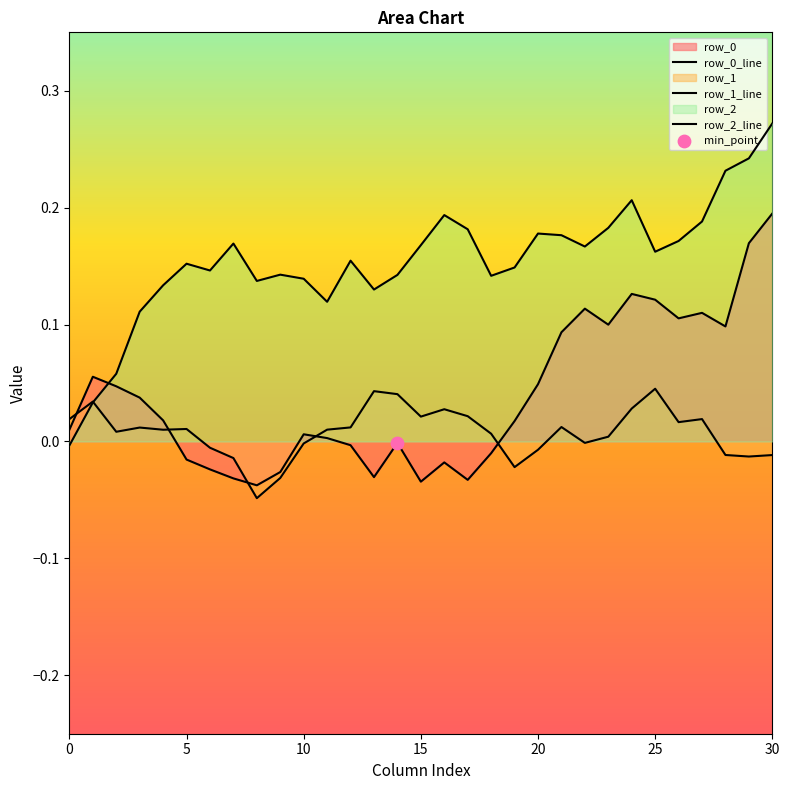

Which series has the largest total across all categories?

row_2_line